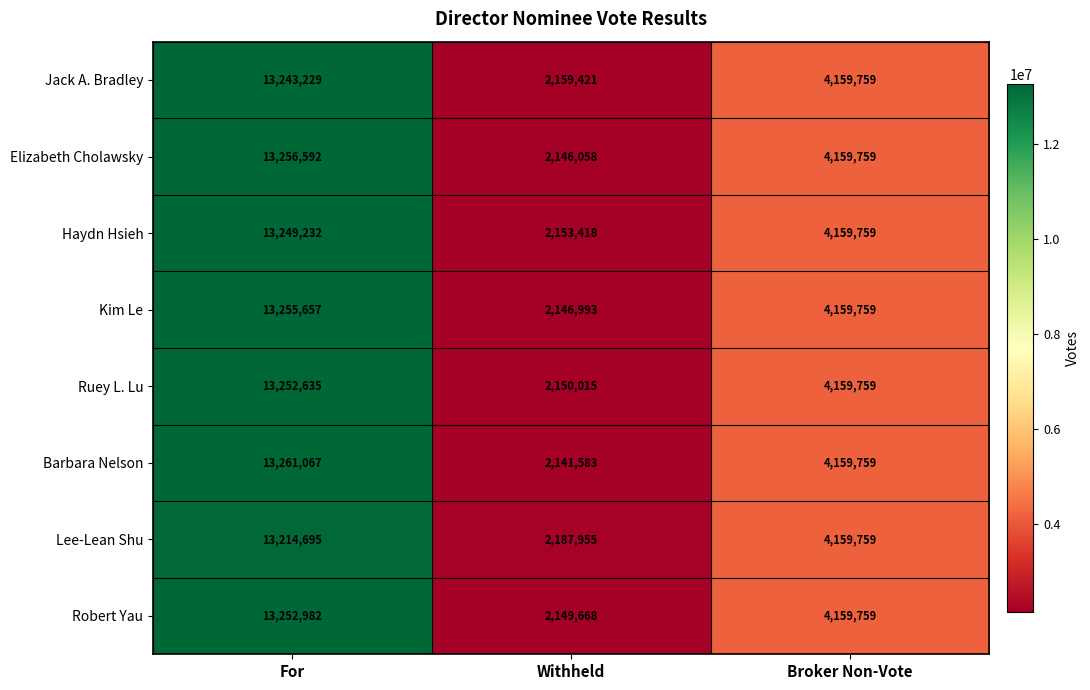

How many distinct data groups are displayed?

8